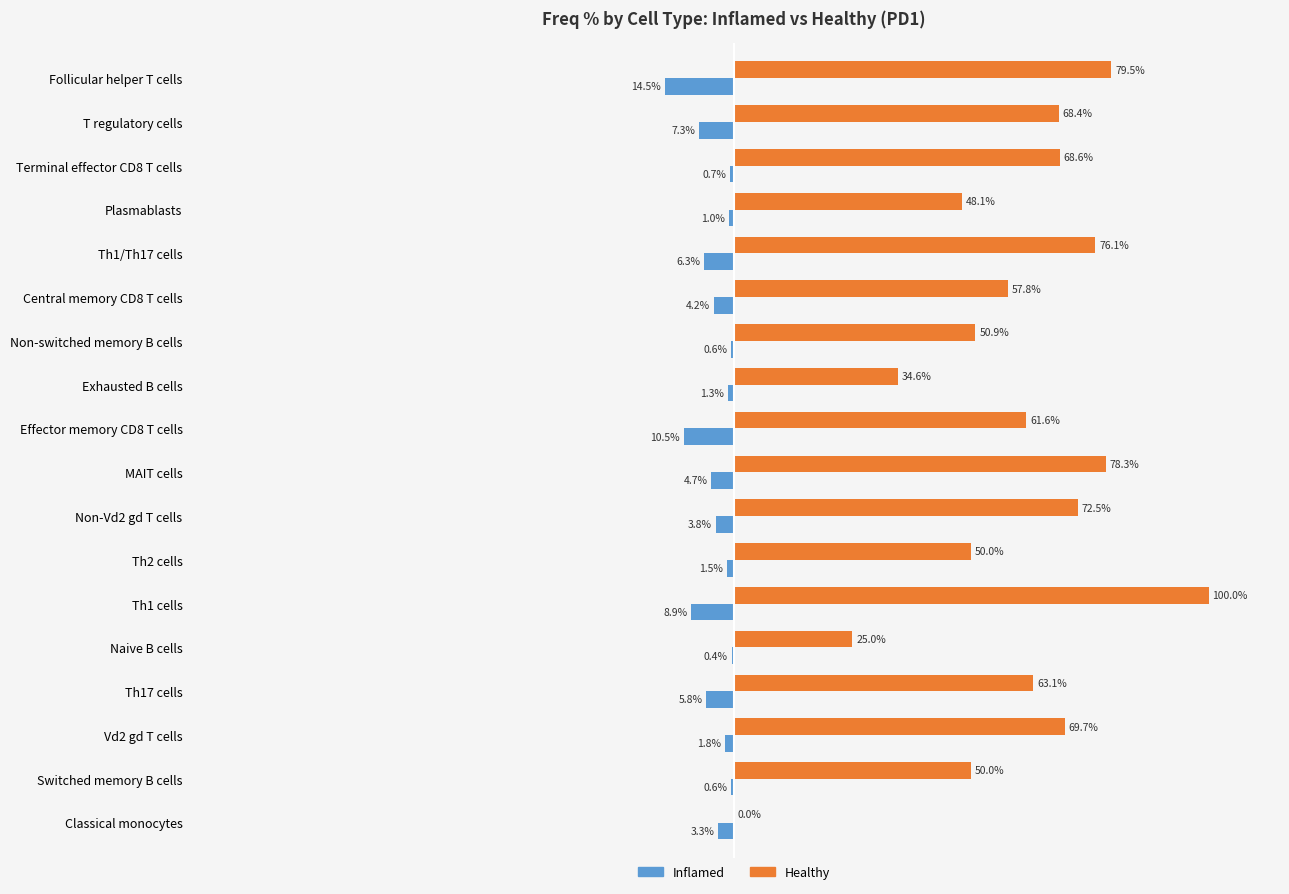

Which series changed the most between Exhausted B cells and Classical monocytes?

Healthy